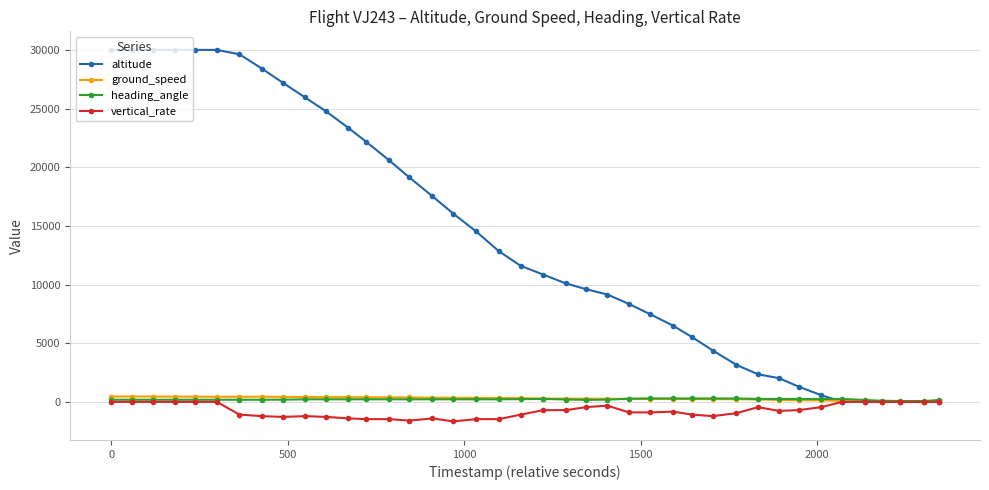

What is the difference between the maximum and minimum values in the heading_angle series?

226